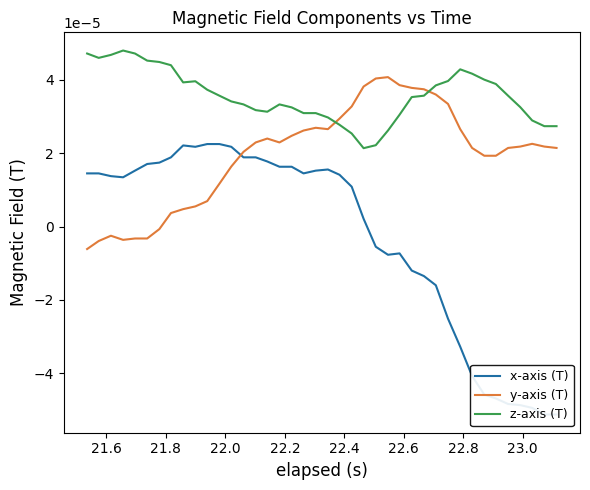

How many intersections are there between y-axis (T) and z-axis (T)?

2